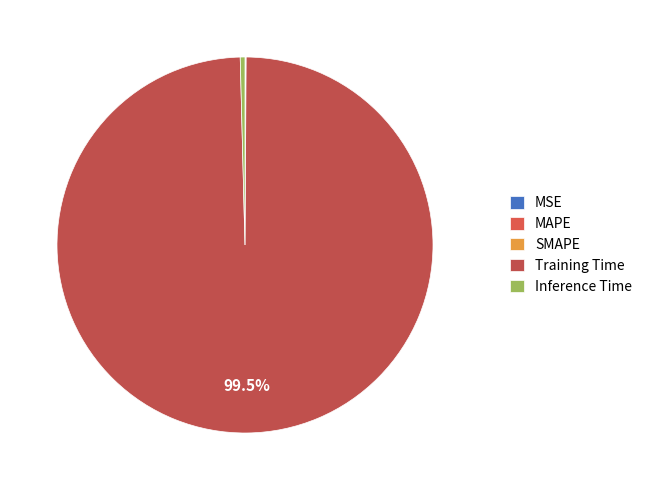

What percentage is the Training Time slice, to the nearest percent?

99%